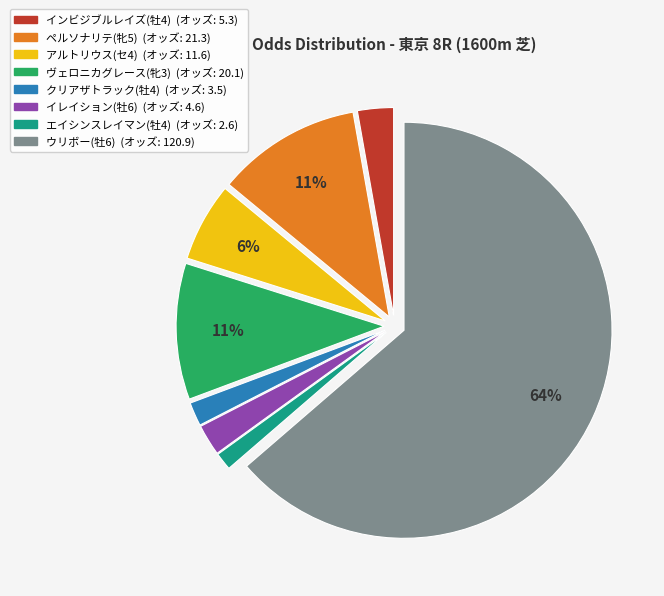

Which has a higher value, ペルソナリテ(牝5) or イレイション(牡6)?

ペルソナリテ(牝5)